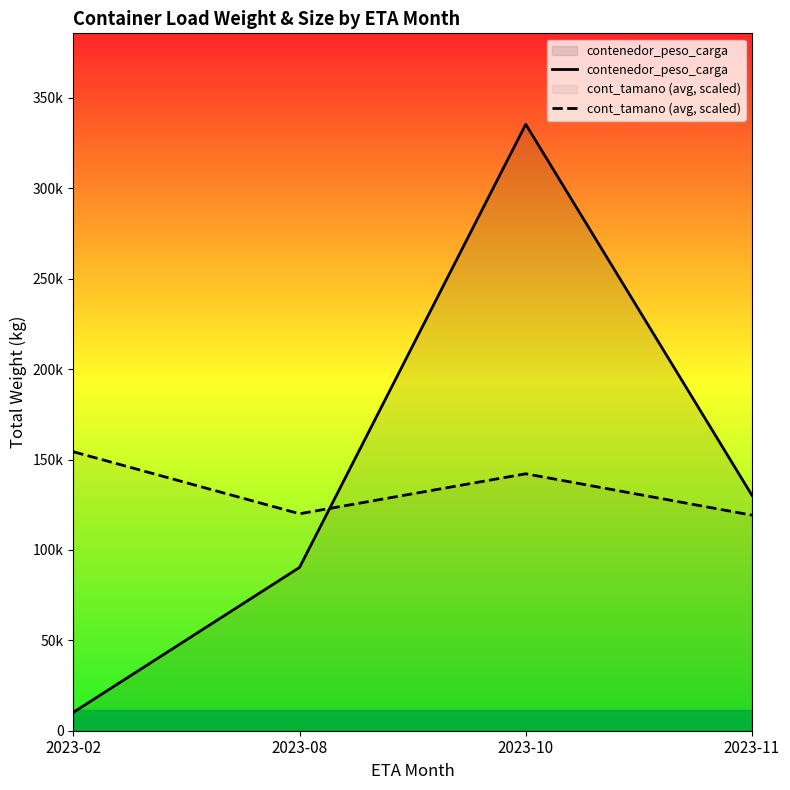

How many lines are shown in the chart?

2